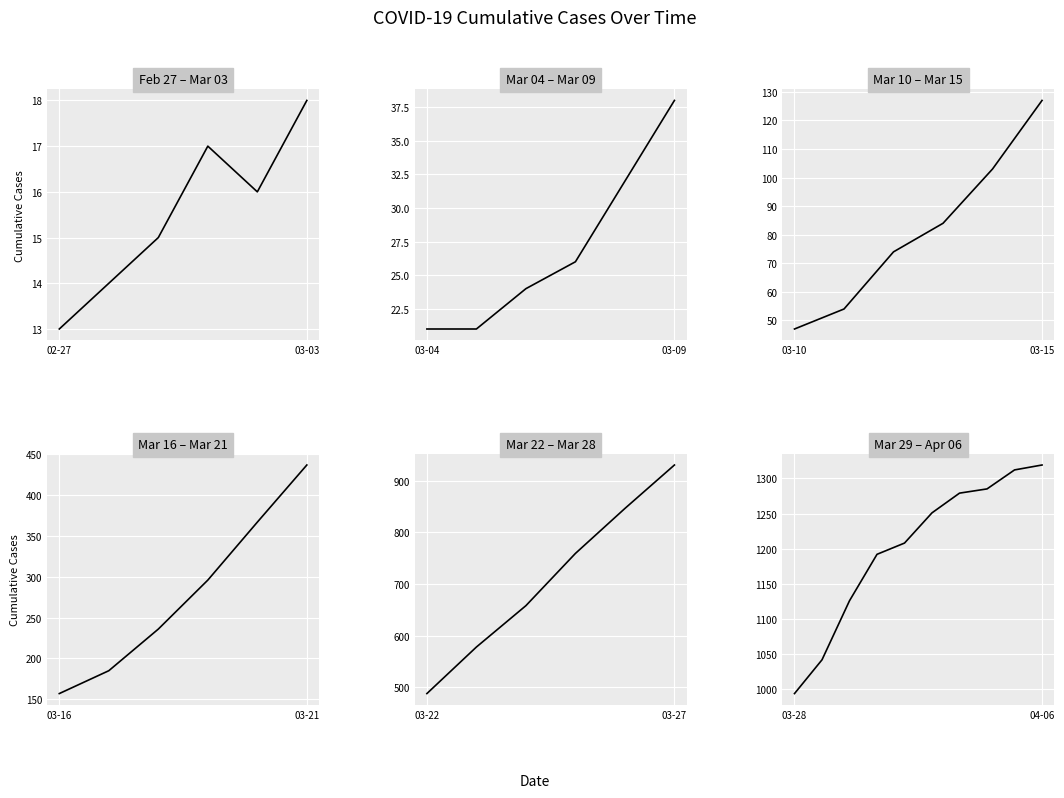

What is the difference between the second highest and second lowest values?

270